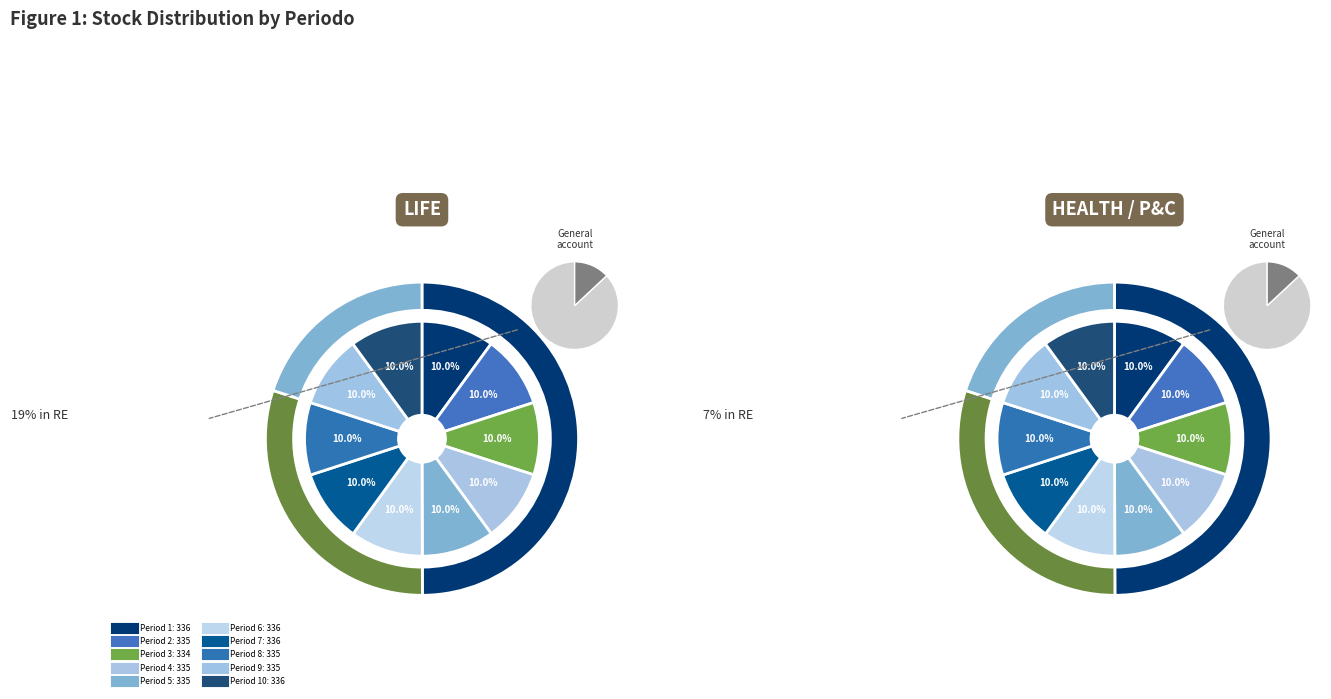

Does 5 account for over 50% of the chart?

No